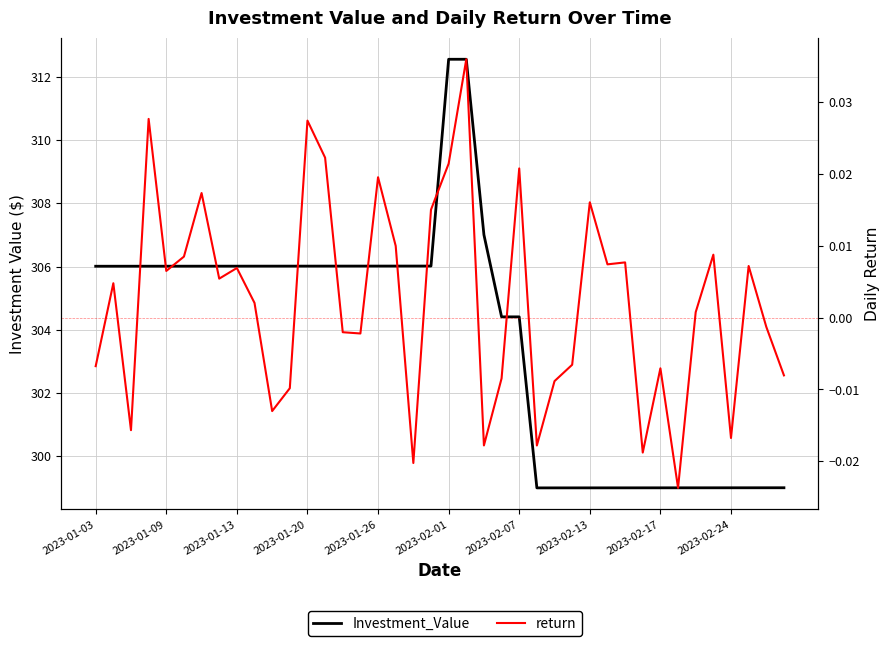

True or false: Investment_Value and return cross at least once.

False